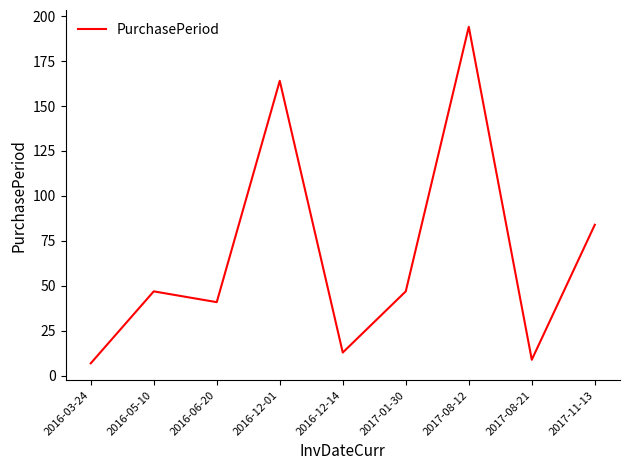

Which category has the highest value across all series?

2017-08-12